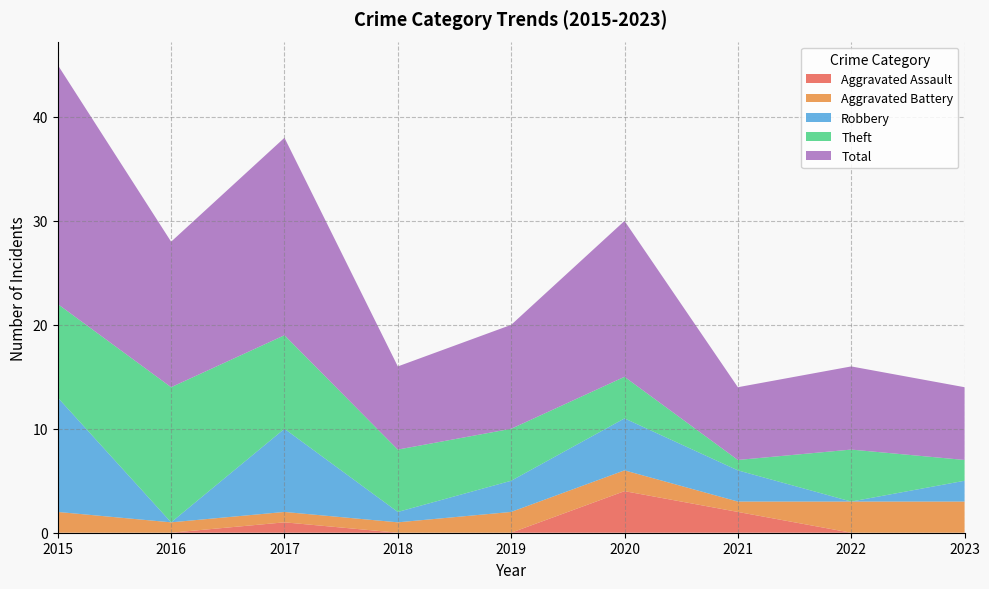

Reading left to right, list all the values displayed in this chart.

Aggravated Assault: 2015=0	2016=0	2017=1	2018=0	2019=0	2020=4	2021=2	2022=0	2023=0
Aggravated Battery: 2015=2	2016=1	2017=1	2018=1	2019=2	2020=2	2021=1	2022=3	2023=3
Robbery: 2015=11	2016=0	2017=8	2018=1	2019=3	2020=5	2021=3	2022=0	2023=2
Theft: 2015=9	2016=13	2017=9	2018=6	2019=5	2020=4	2021=1	2022=5	2023=2
Total: 2015=23	2016=14	2017=19	2018=8	2019=10	2020=15	2021=7	2022=8	2023=7